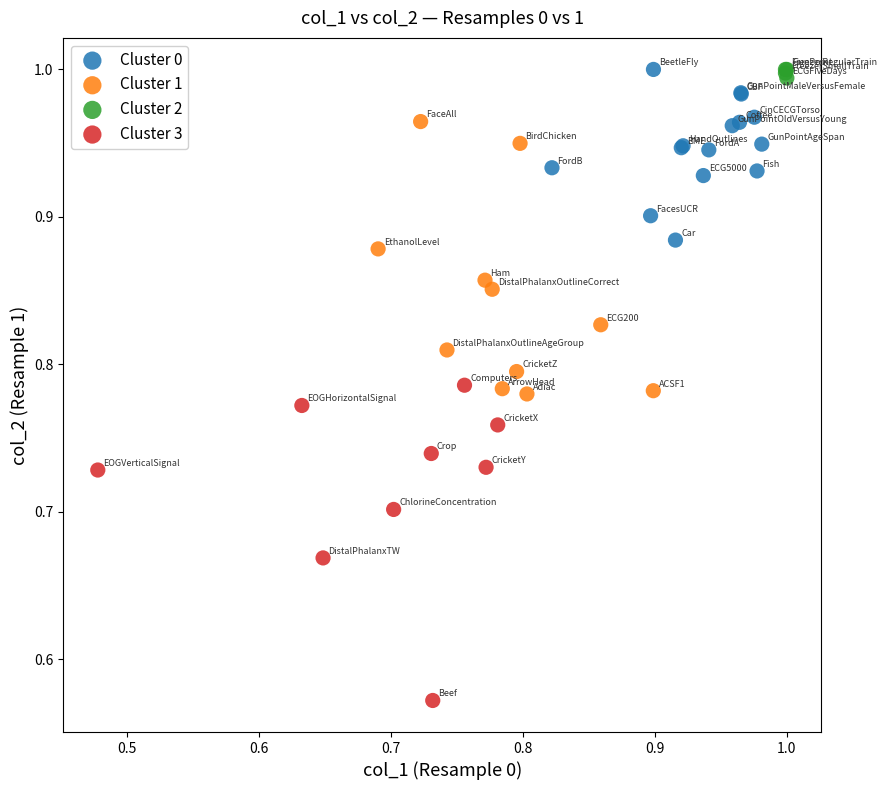

Which series reaches the minimum Y coordinate?

Cluster 3